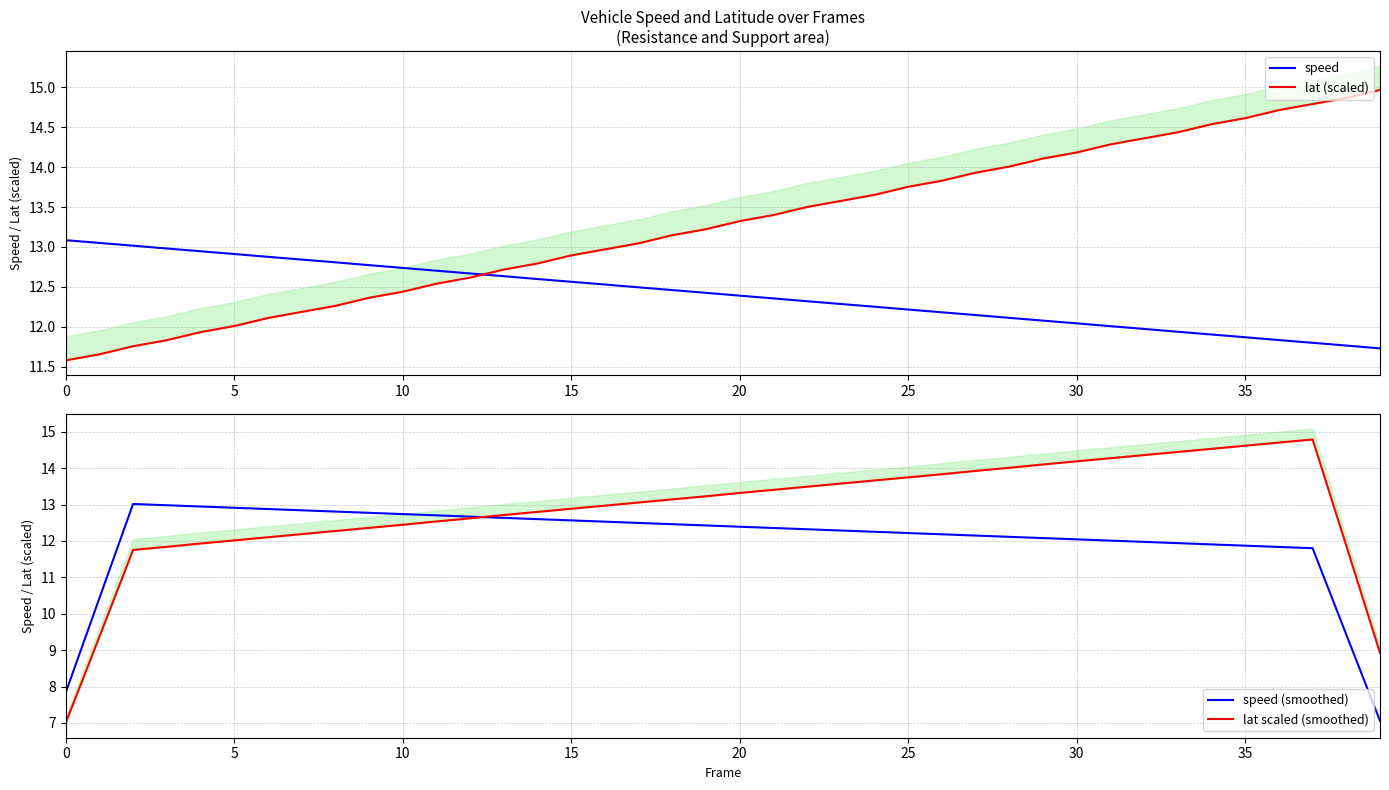

Is it true that lat (scaled) equals 12.5 at 11?

True